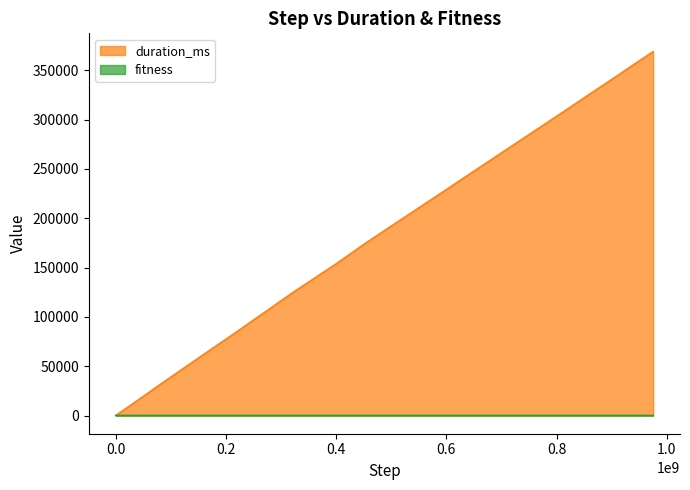

How many categories are shown in the chart?

40